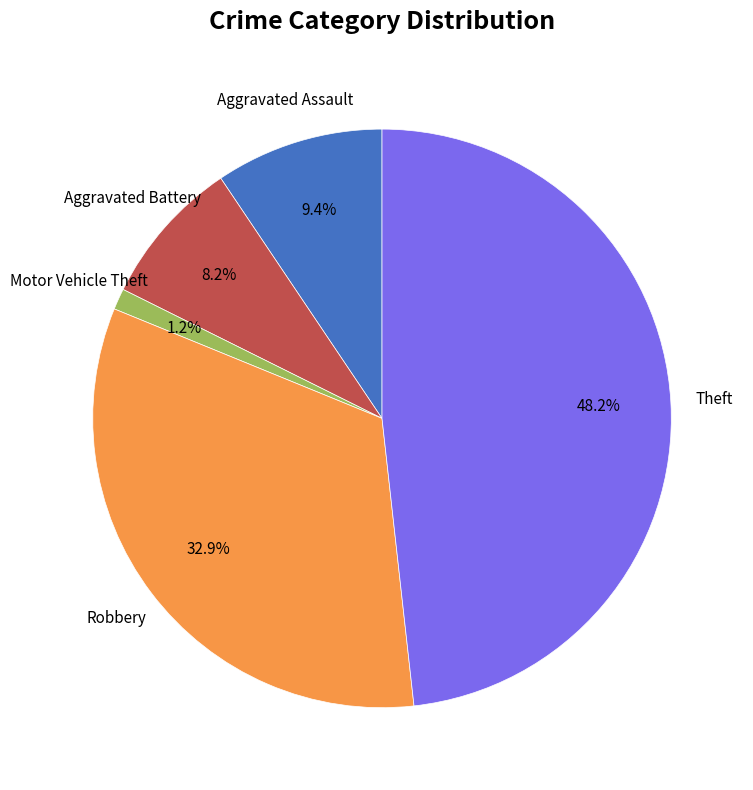

Count the number of slices in the pie.

5